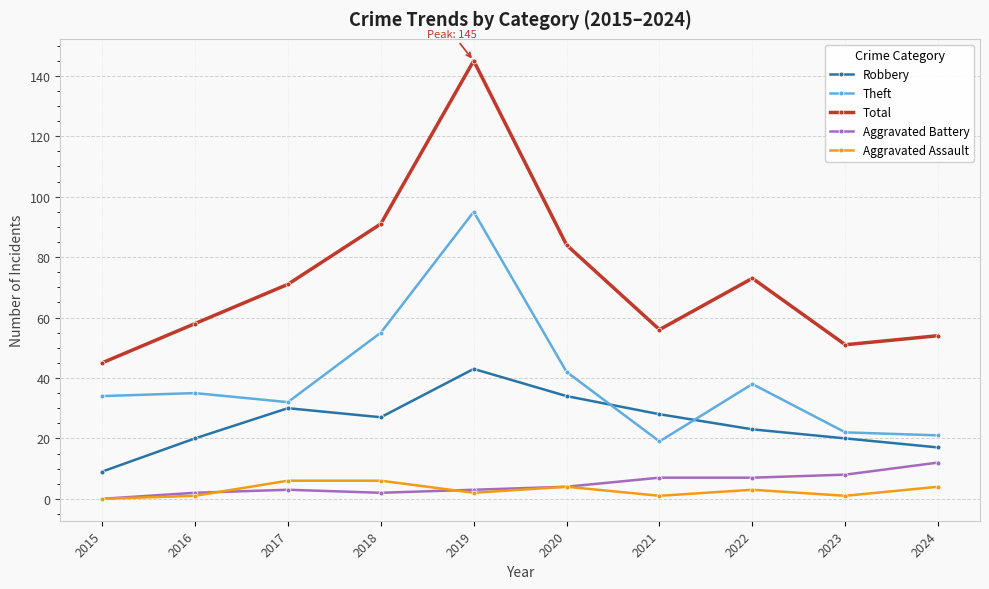

What is the highest value of the Aggravated Battery series?

12